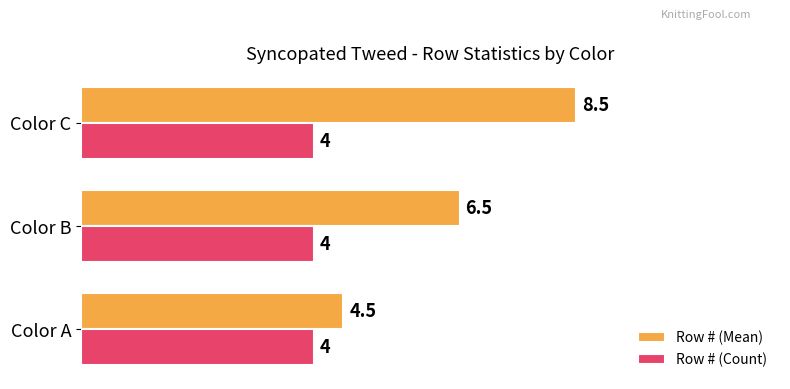

How many Row # (Mean) values are between 4 and 8?

2